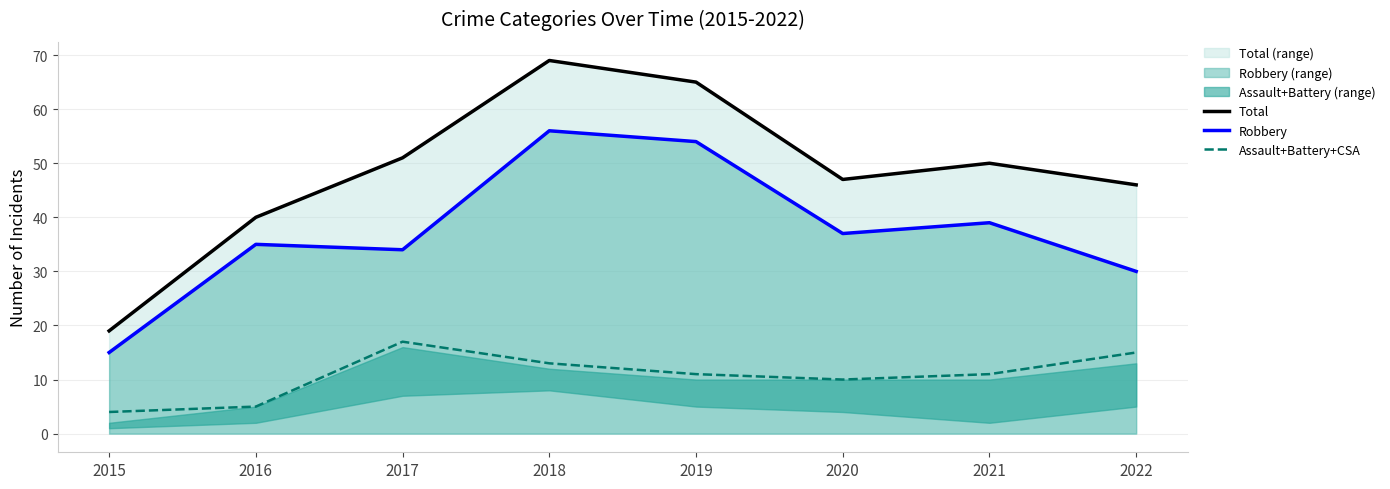

True or false: Robbery and Assault+Battery+CSA intersect in this chart.

False